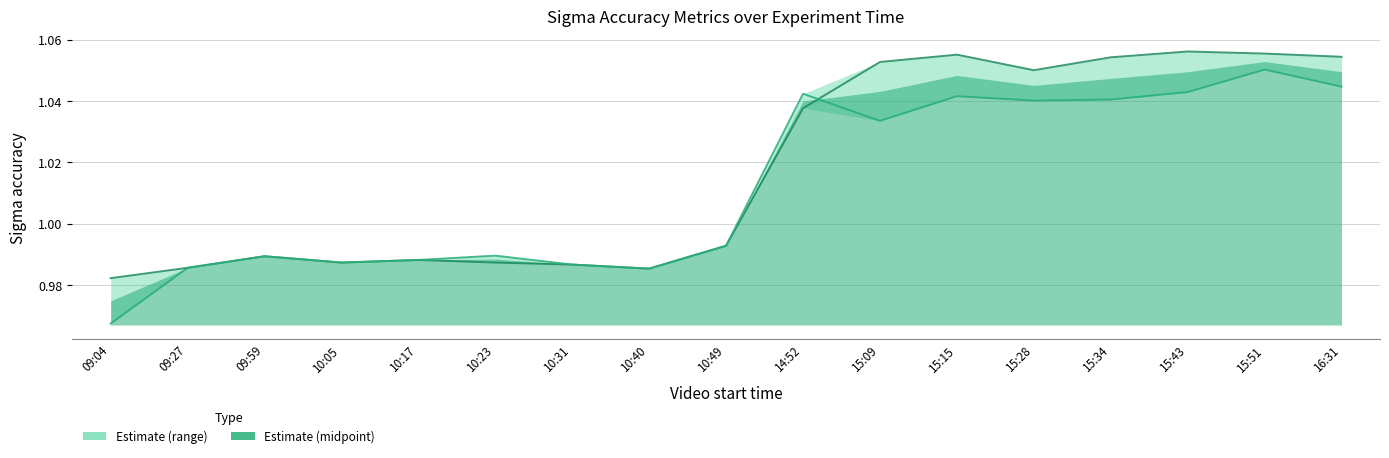

What is the sum of the sigma_a_eq1 values at 09:04 and 15:51?

2.0